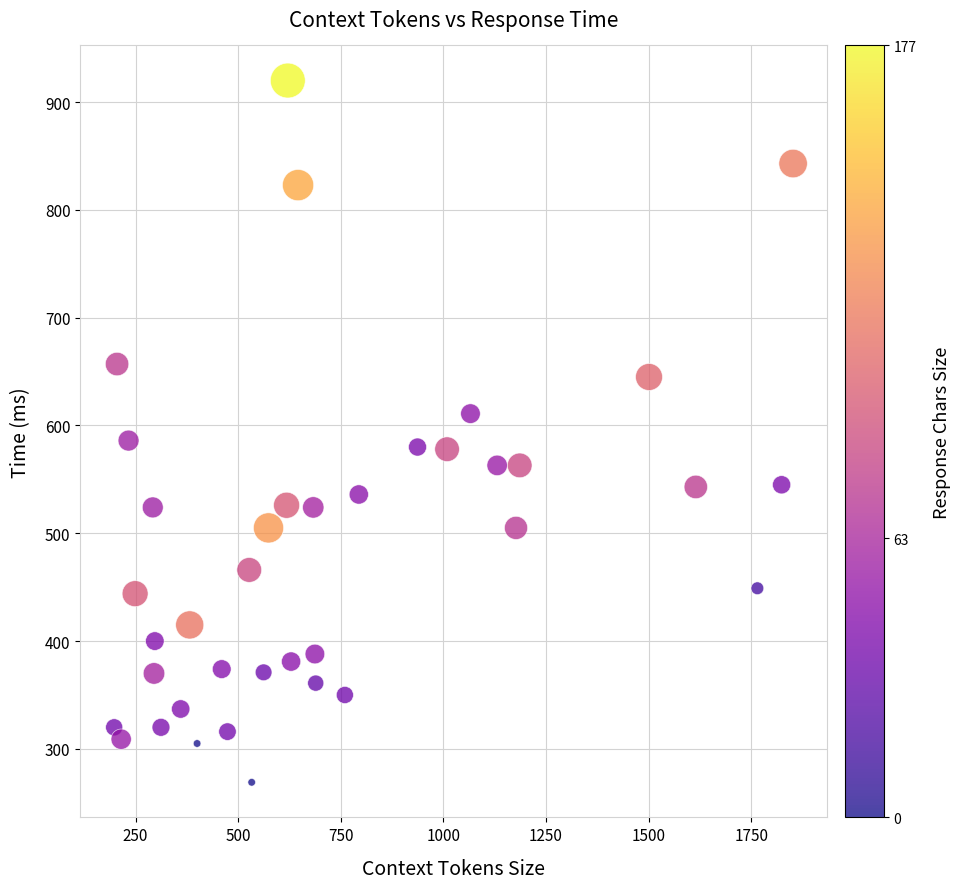

What is the range of Y values (max minus min)?

651